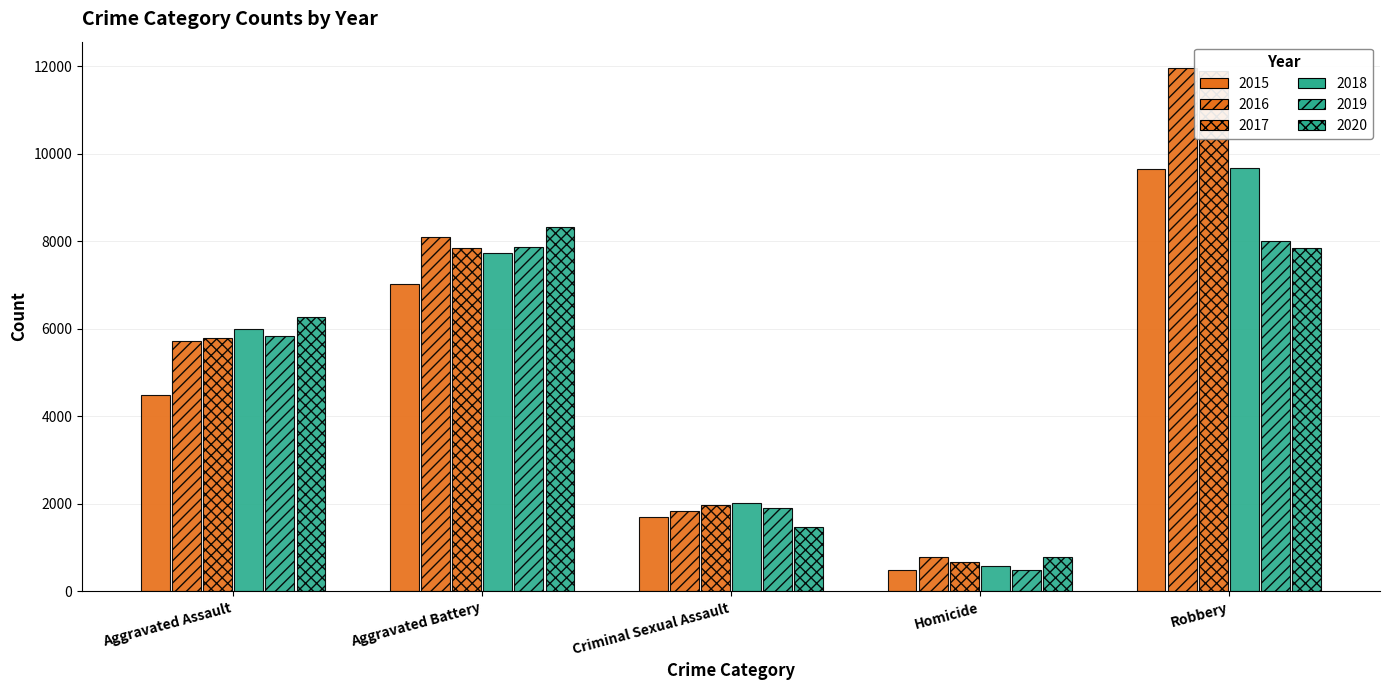

List the series in order of their peak value, lowest first.

2019, 2020, 2015, 2018, 2017, 2016